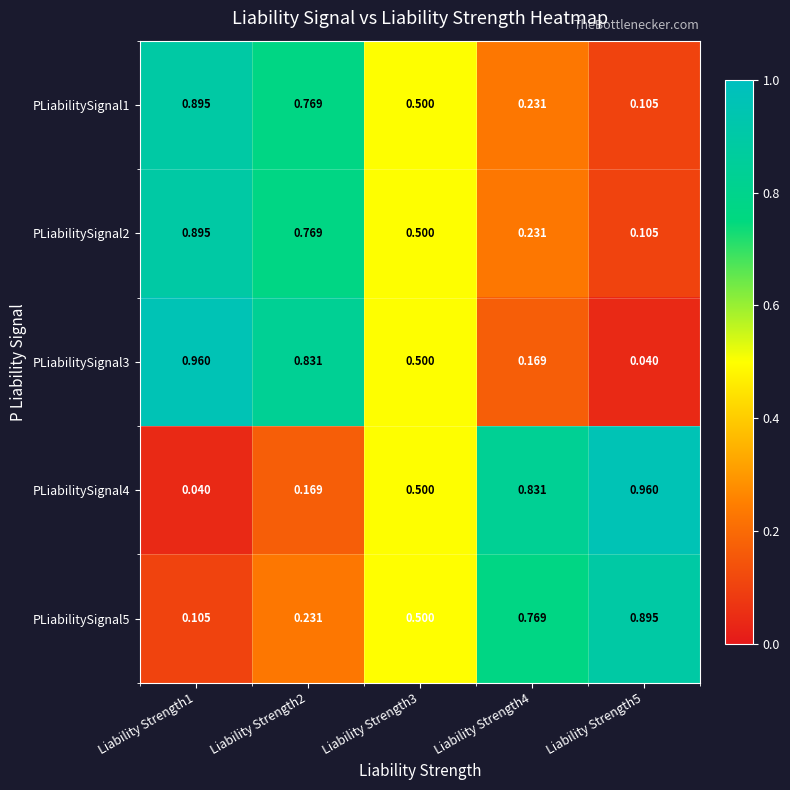

Is the value of PLiabilitySignal2 at Liability Strength2 greater than the value of PLiabilitySignal3 at Liability Strength3?

Yes